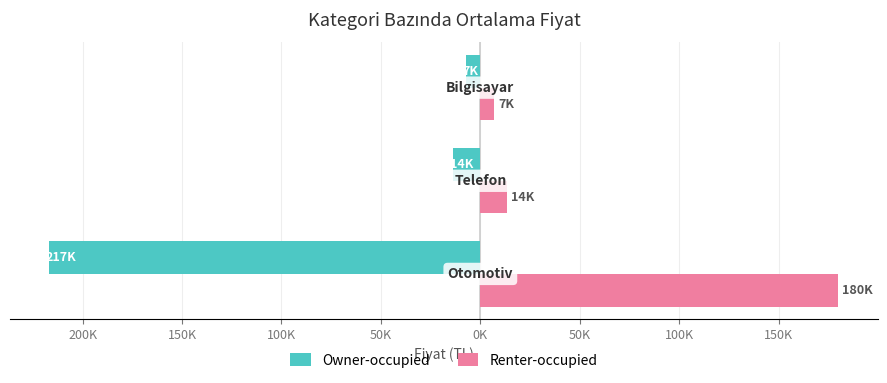

What are all the series names shown in the legend?

Owner-occupied, Renter-occupied